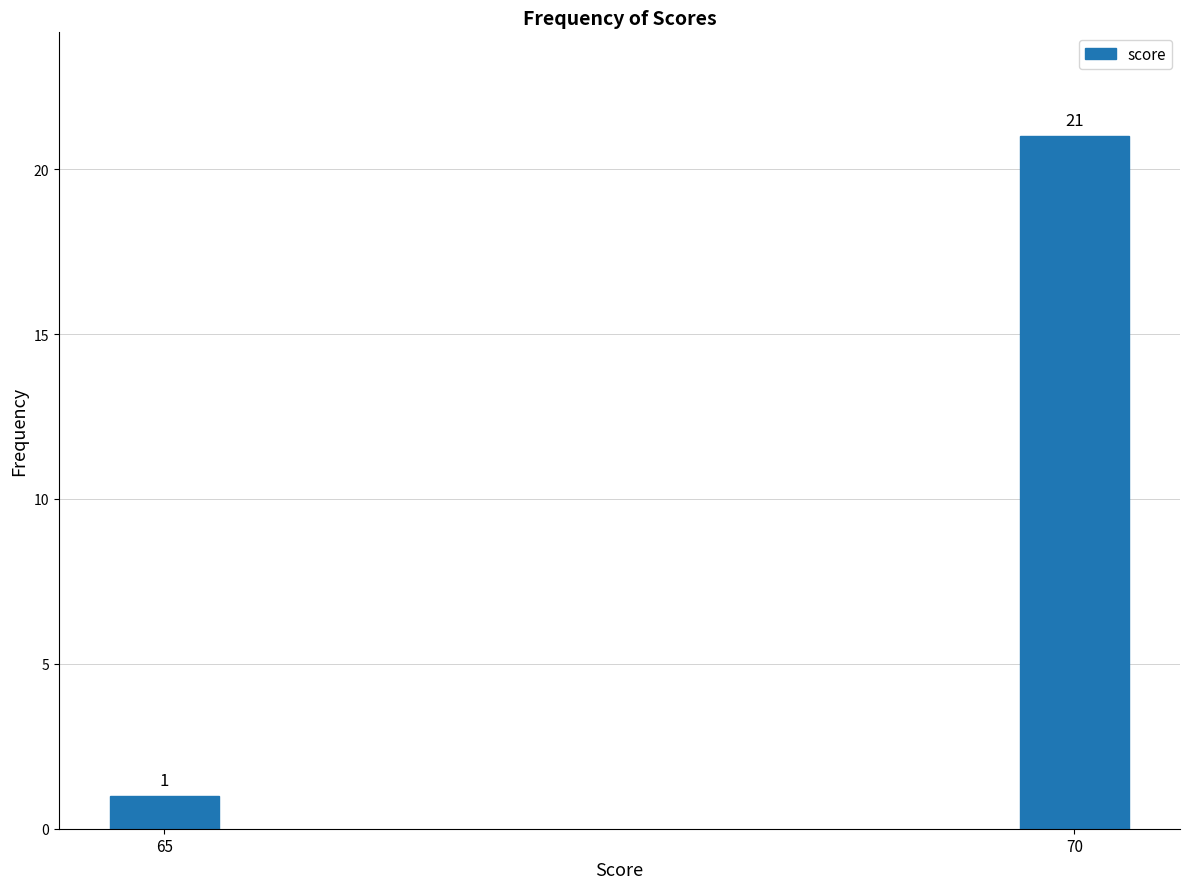

Reading left to right, what are all the values shown in this chart?

65=1	70=21